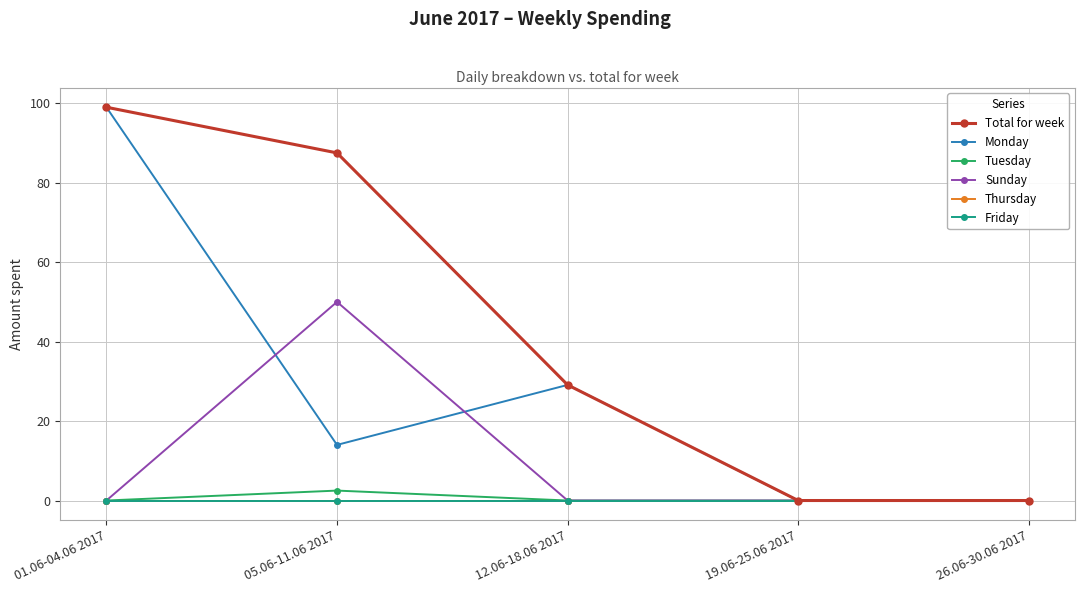

Does the chart have visible grid lines?

Yes